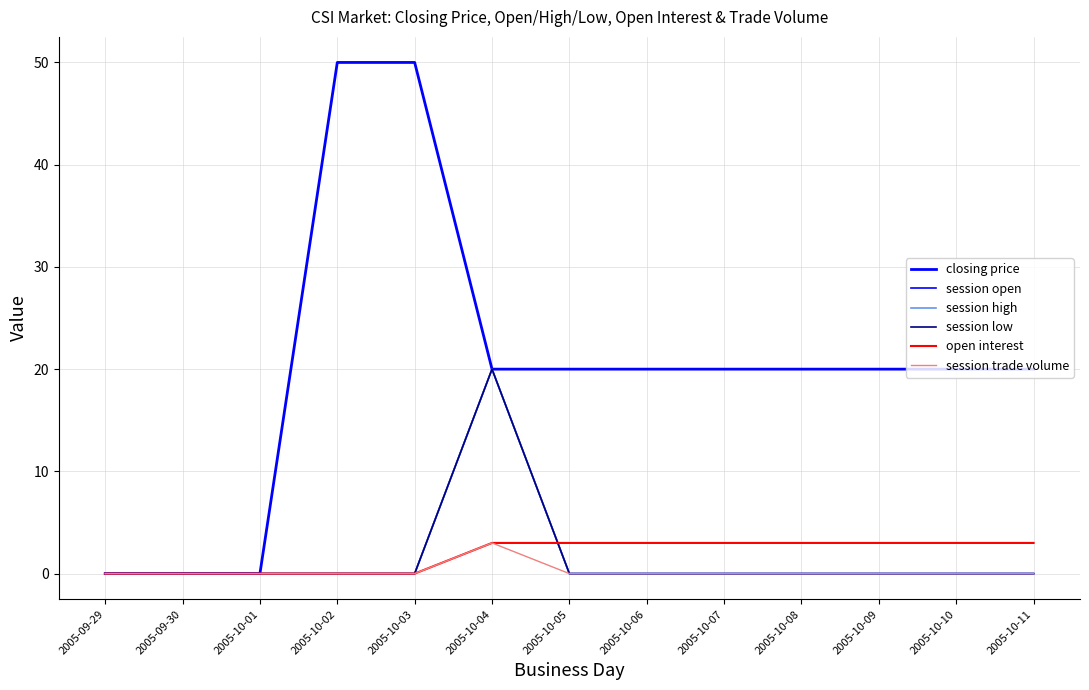

At how many categories does at least one series exceed 41?

2